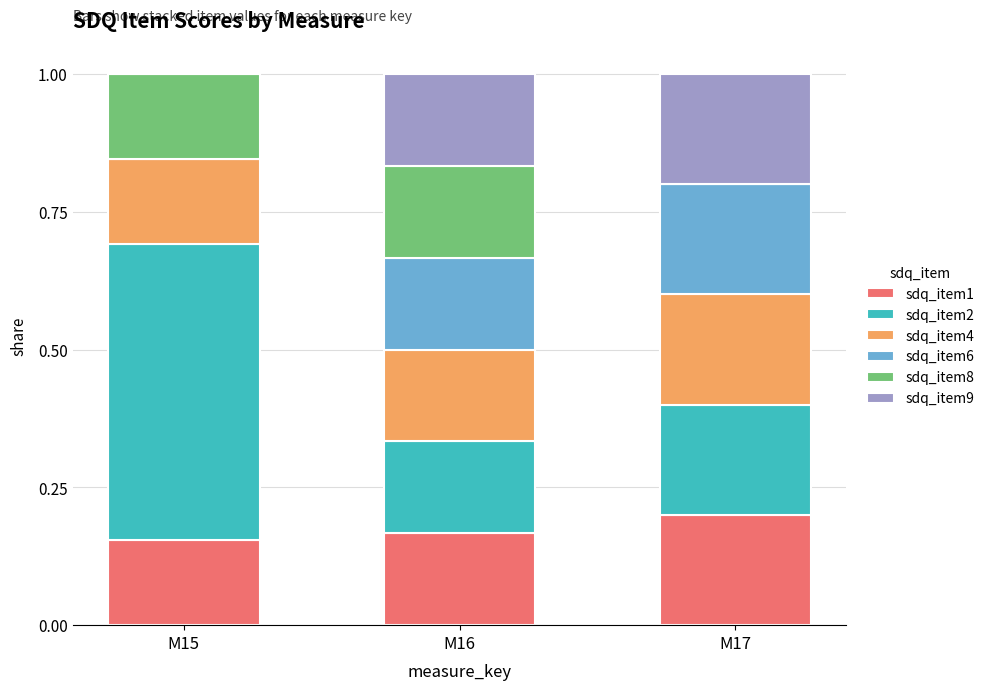

Which category has the highest value in the sdq_item1 series?

M17